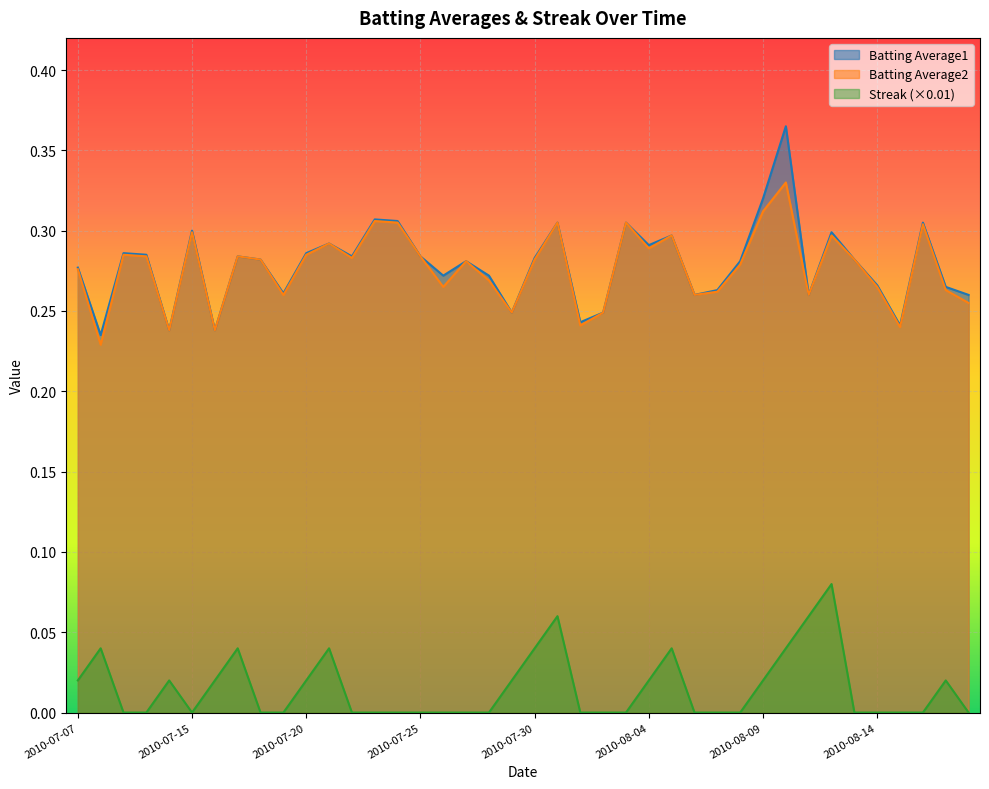

Between 2010-08-16 and 2010-08-17, which is larger?

2010-08-16